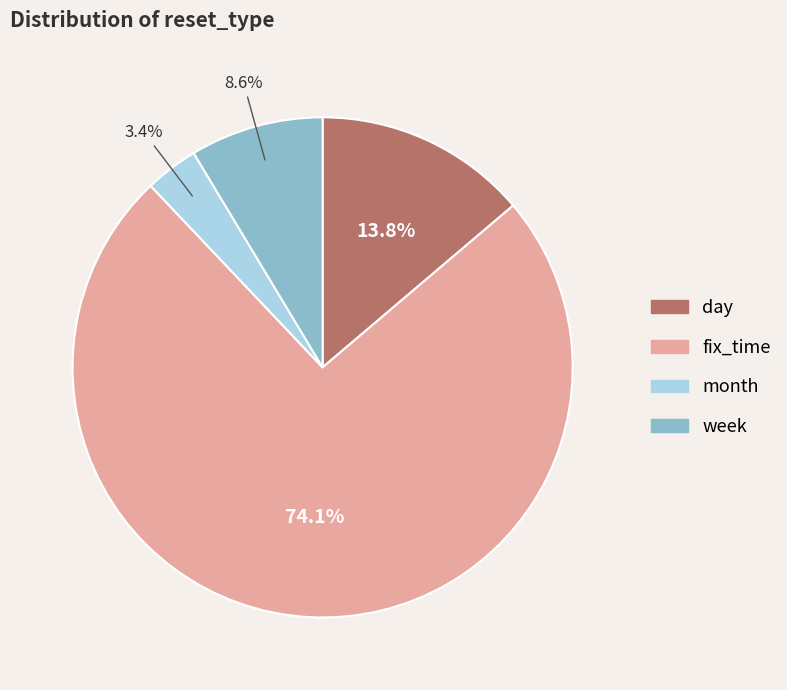

Count the number of slices in the pie.

4